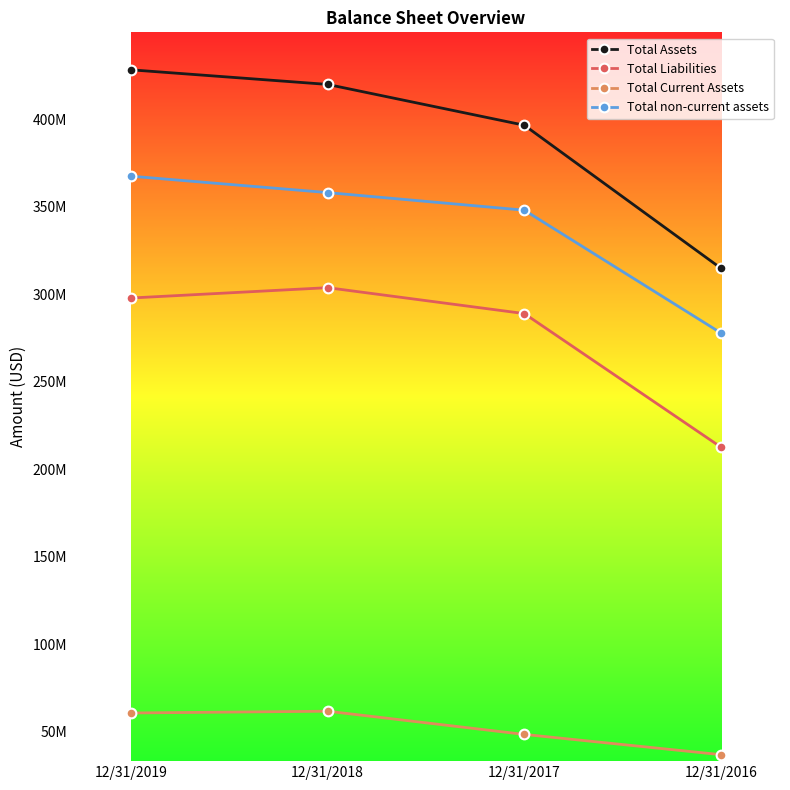

List the series in order of their peak value, highest first.

Total Assets, Total non-current assets, Total Liabilities, Total Current Assets